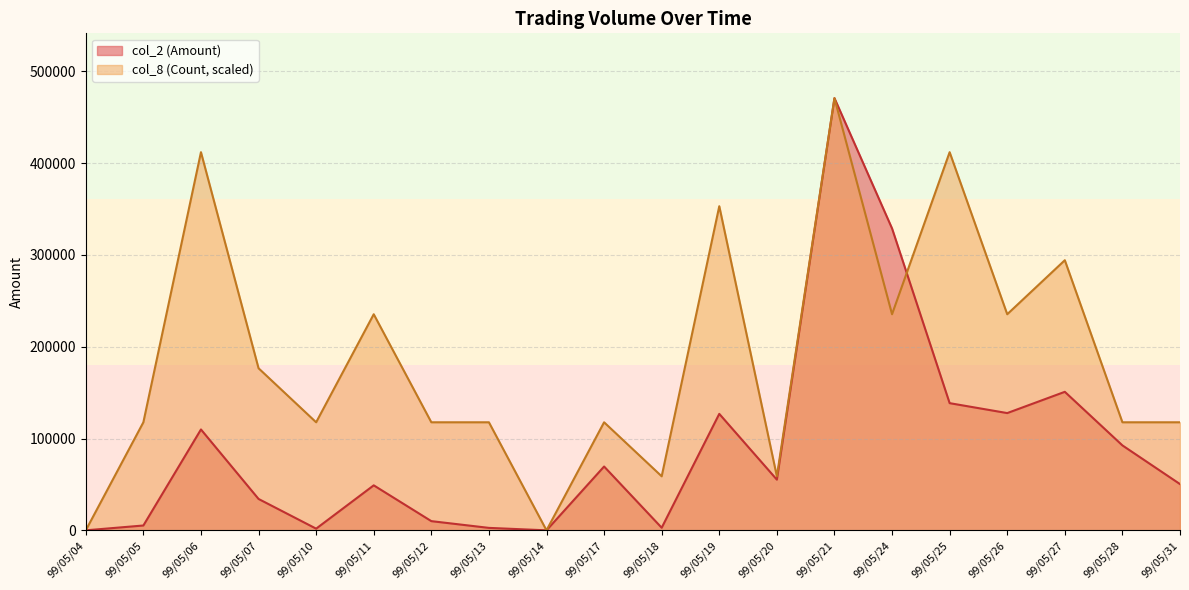

Between which two adjacent categories do col_2 (Amount) and col_8 (Count) first intersect?

99/05/24 and 99/05/25